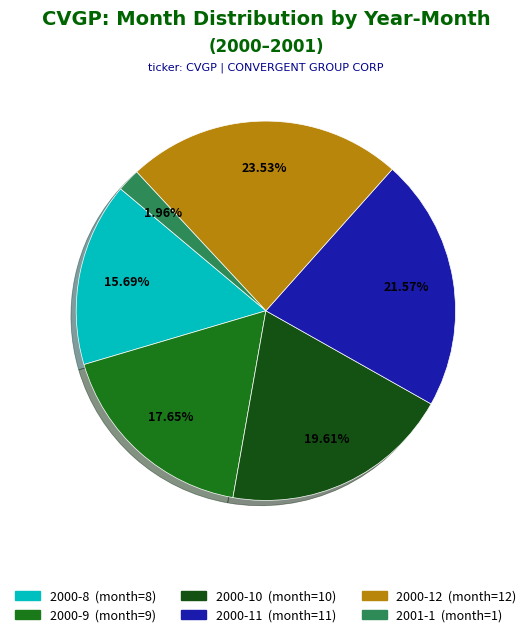

Does 2000-8 account for over 50% of the chart?

No